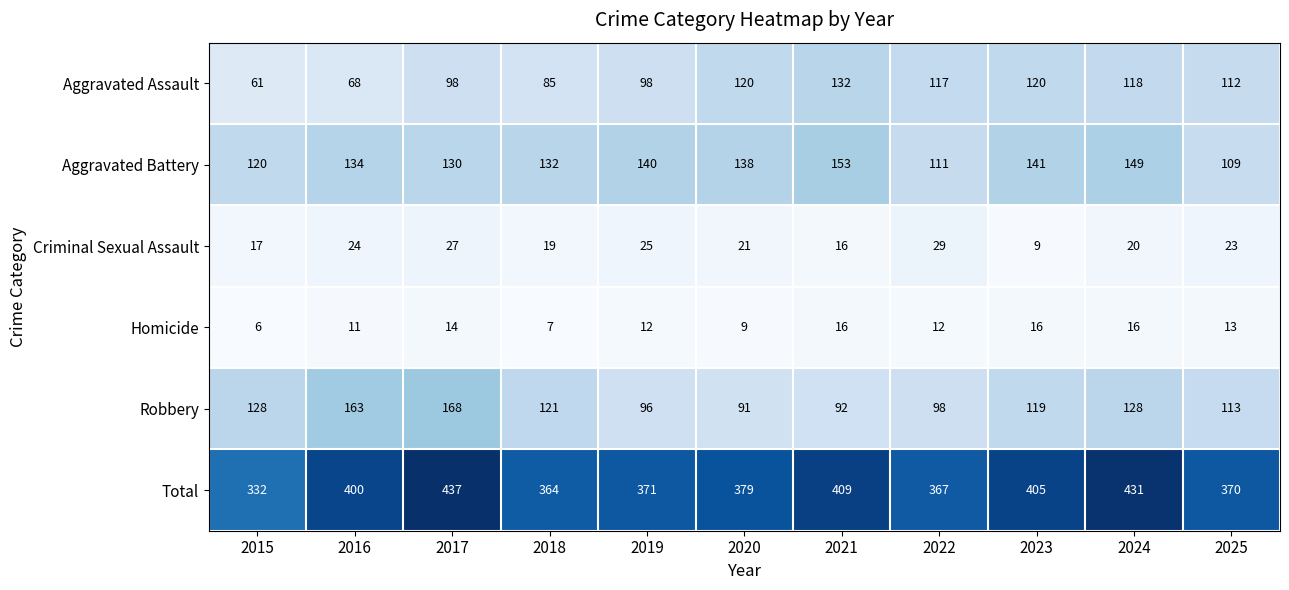

What is the total value across all series at 2016?

800